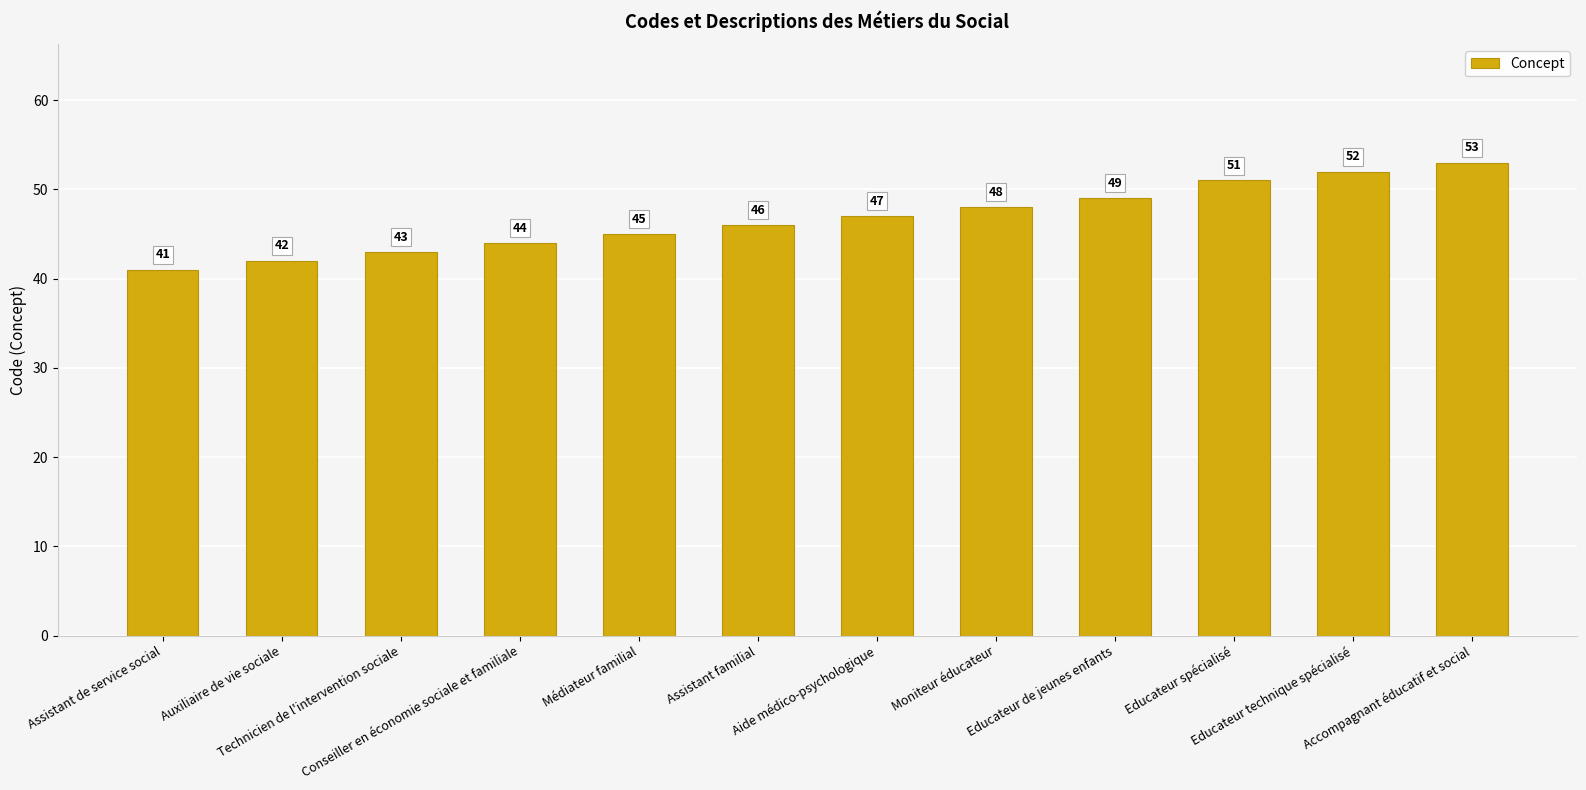

Rank the categories by value from lowest to highest.

Assistant de service social, Auxiliaire de vie sociale, Technicien de l'intervention sociale, Conseiller en économie sociale et familiale, Médiateur familial, Assistant familial, Aide médico-psychologique, Moniteur éducateur, Educateur de jeunes enfants, Educateur spécialisé, Educateur technique spécialisé, Accompagnant éducatif et social